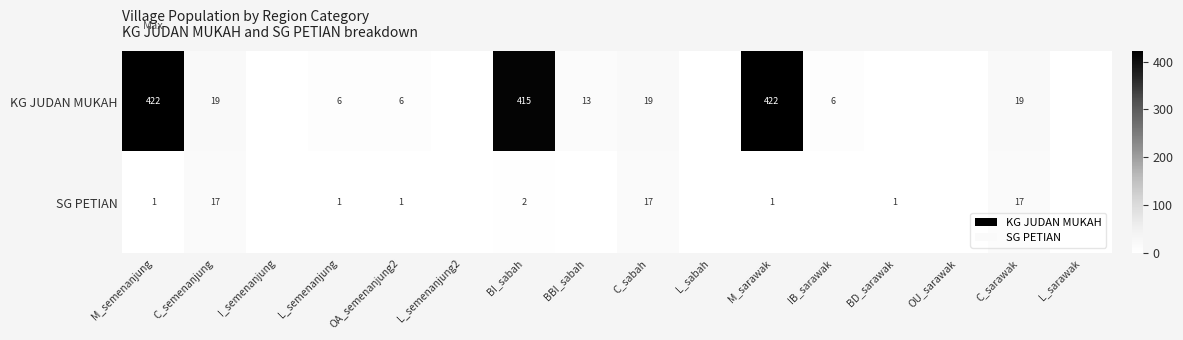

What is the sum of the SG PETIAN values at BI_sabah and M_semenanjung?

3